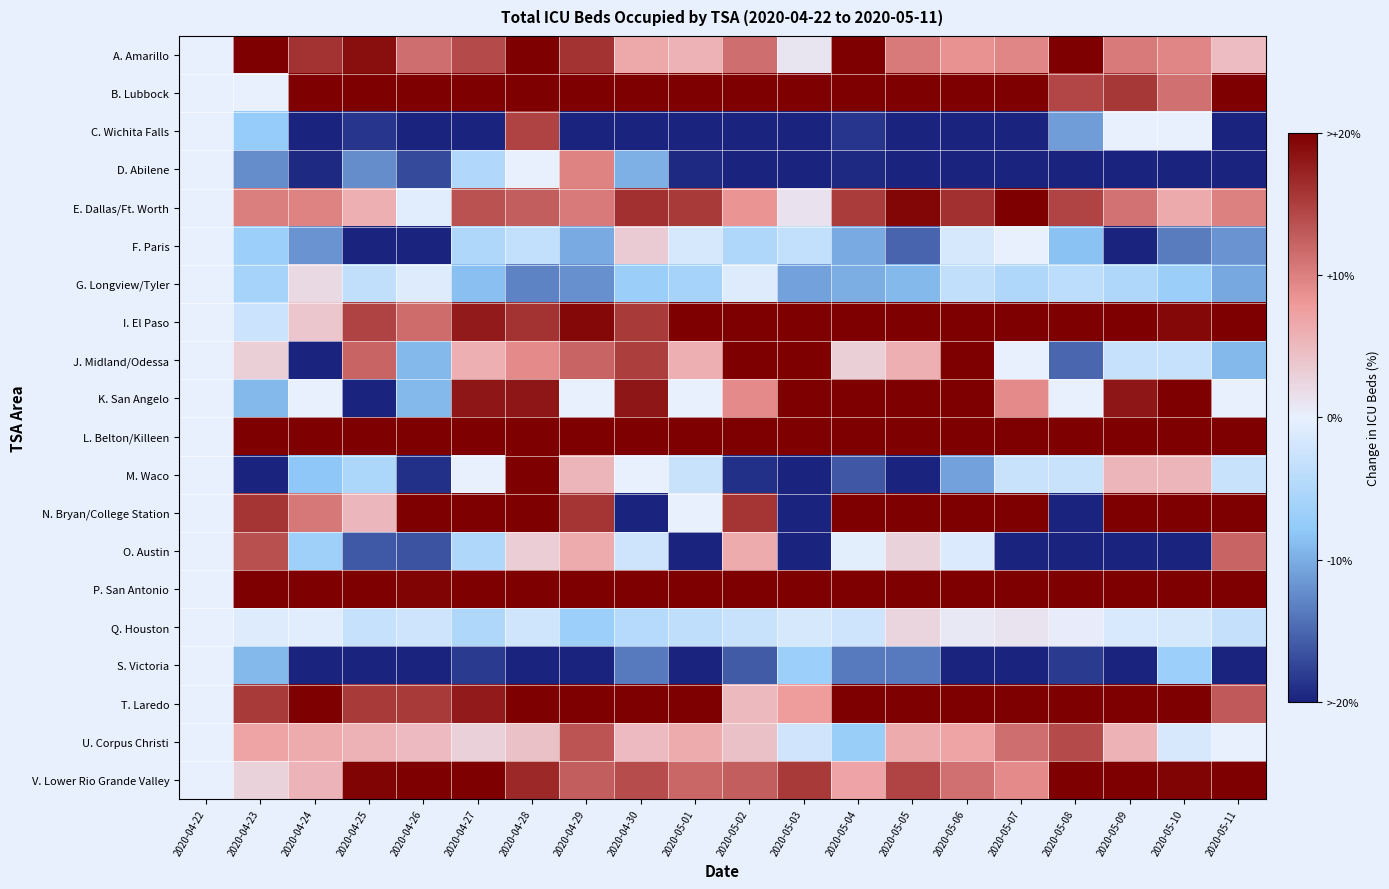

Rank the series by their maximum value, from lowest to highest.

S. Victoria, G. Longview/Tyler, Q. Houston, F. Paris, D. Abilene, O. Austin, U. Corpus Christi, C. Wichita Falls, A. Amarillo, M. Waco, V. Lower Rio Grande Valley, E. Dallas/Ft. Worth, T. Laredo, J. Midland/Odessa, I. El Paso, P. San Antonio, K. San Angelo, B. Lubbock, N. Bryan/College Station, L. Belton/Killeen